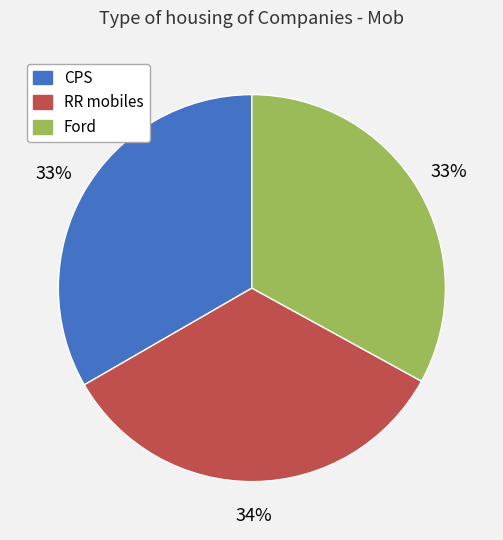

To the nearest percent, what is the average slice percentage?

33%